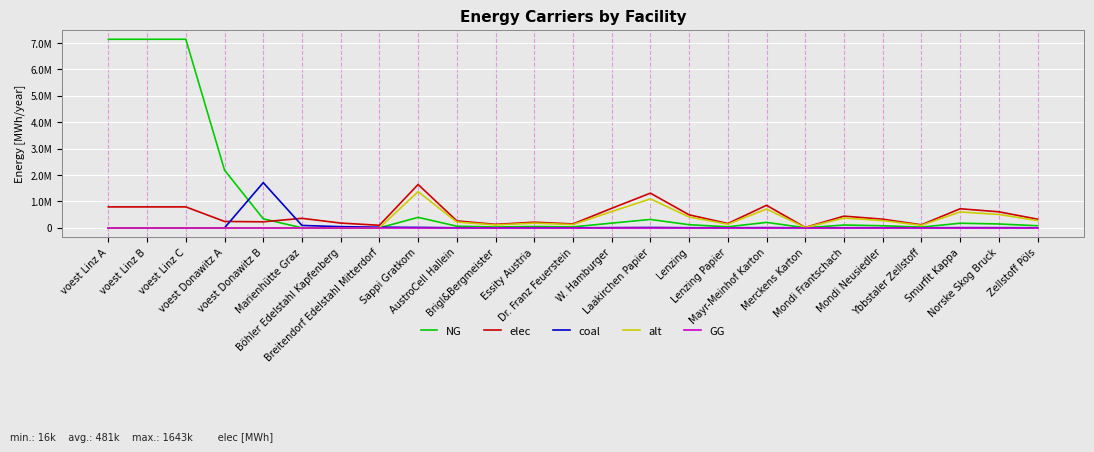

Is this an area chart (filled region under the line)?

No